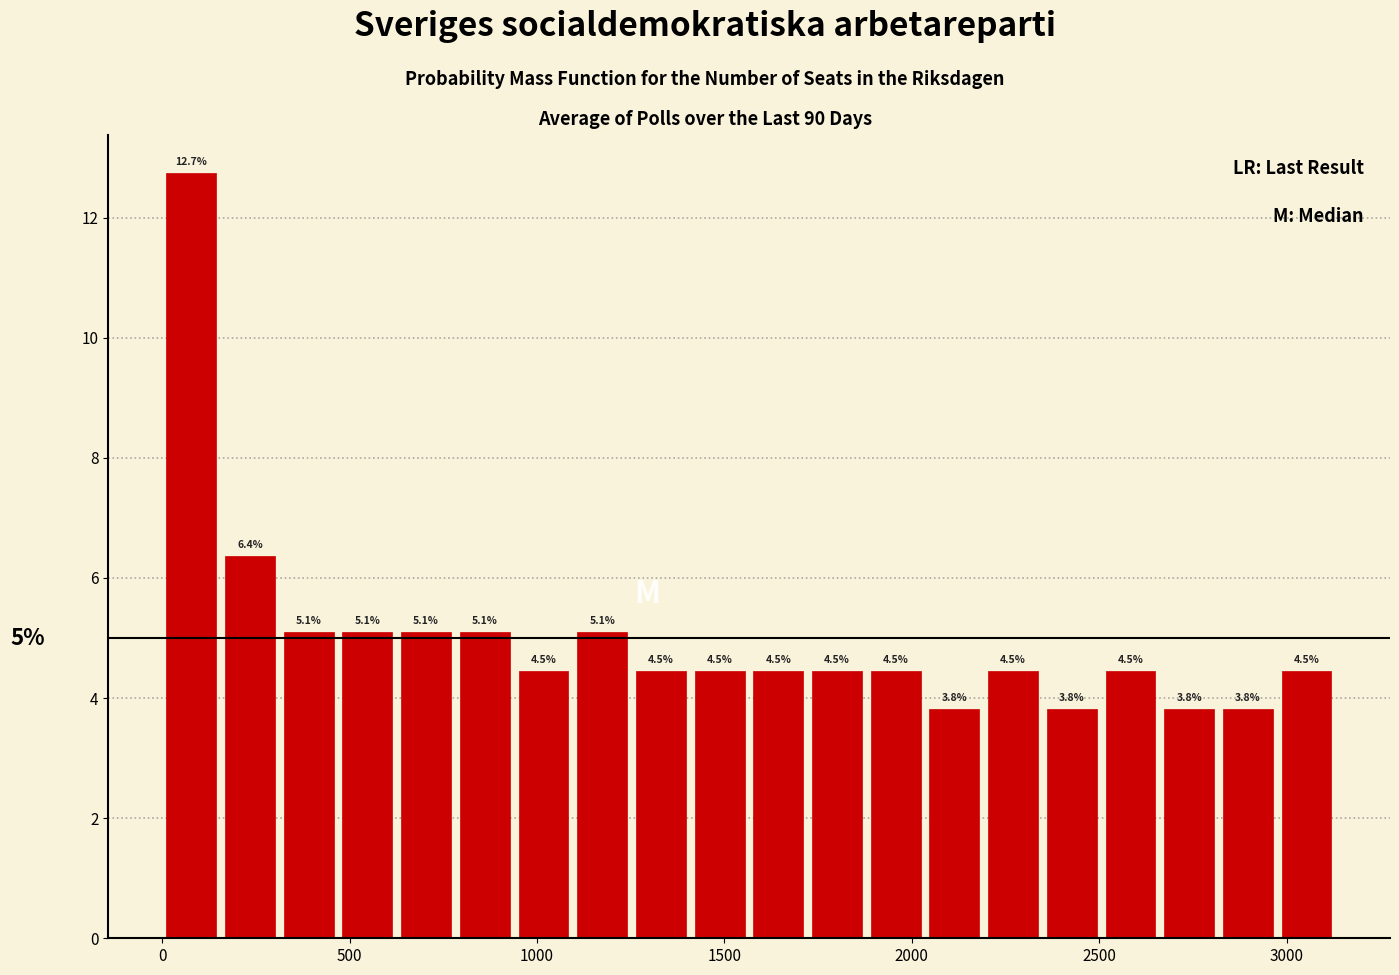

Around what value on the x-axis is the tallest bar? Give the approximate position of its centre, as read against the axis.

100